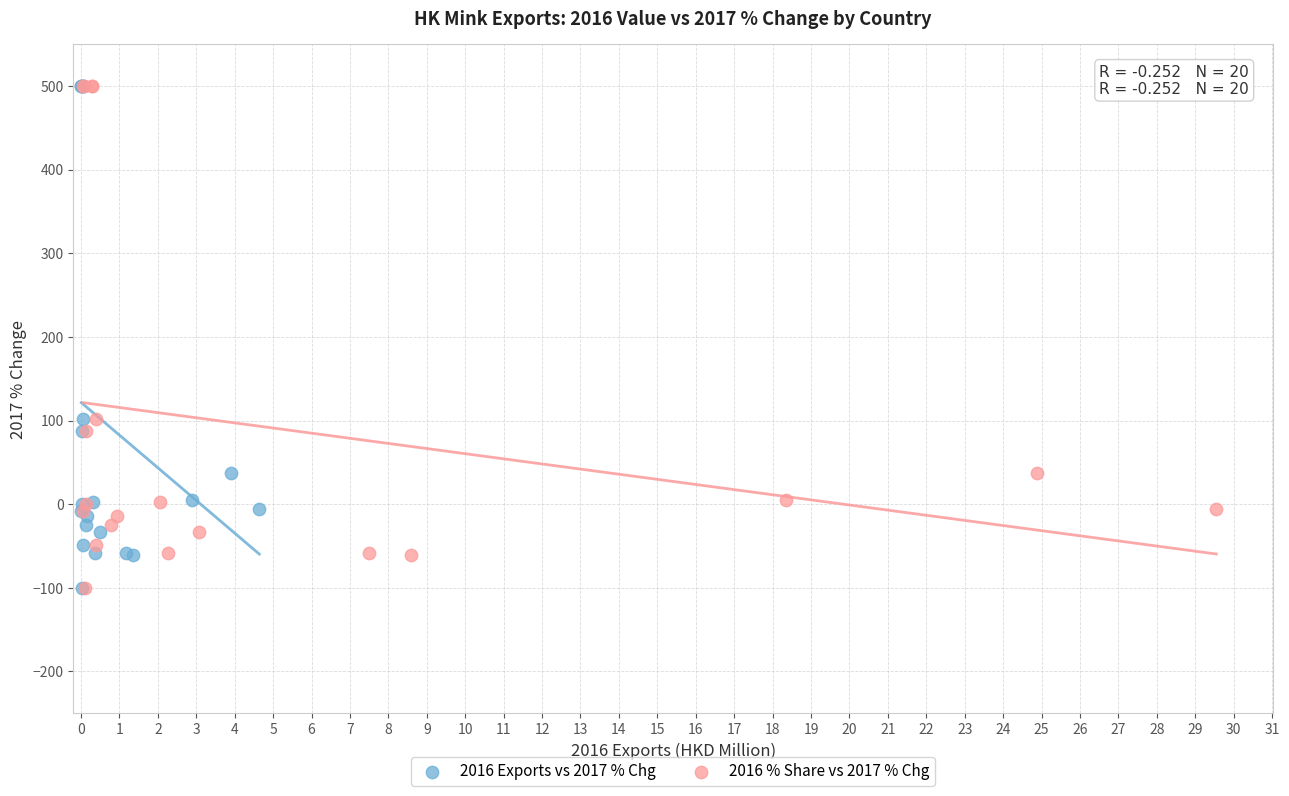

What are all the series names shown in the legend?

2016 Exports vs 2017 % Chg, 2016 % Share vs 2017 % Chg